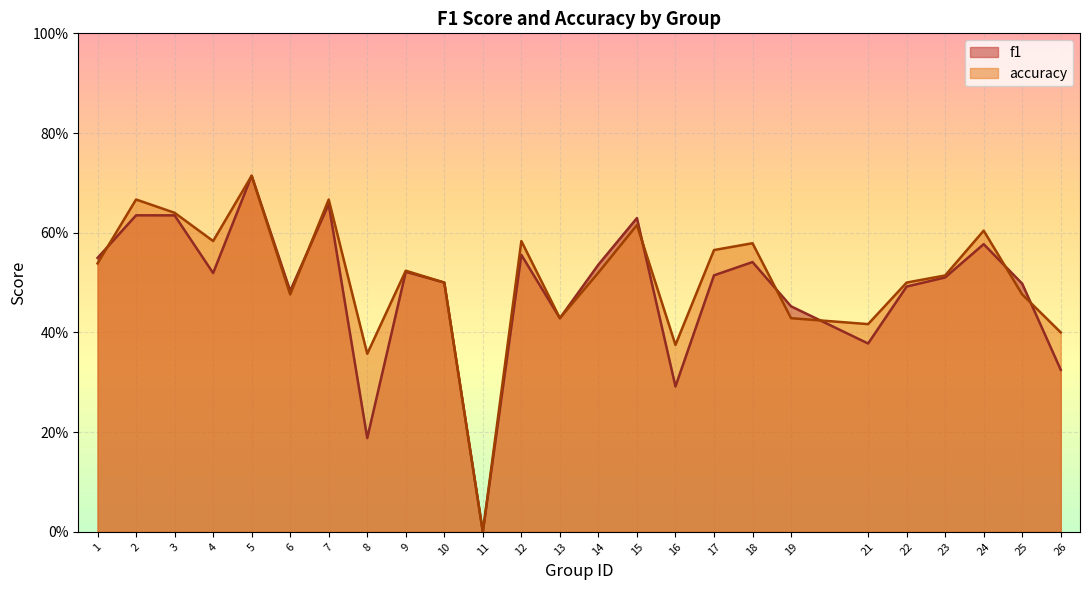

What is the value of the accuracy point at the 1st from the left?

0.5